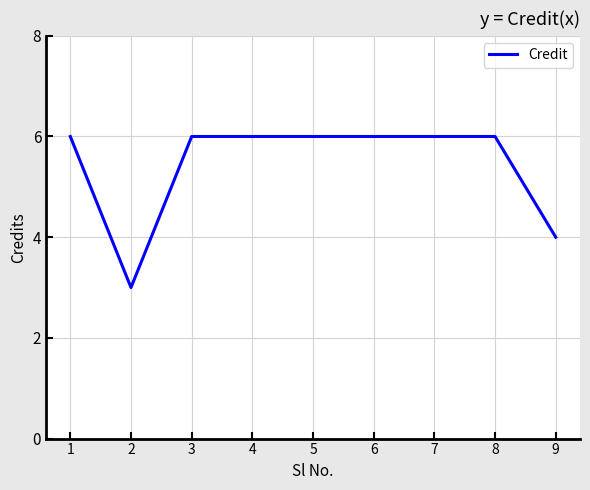

The value at 1 is 11. True or false?

False